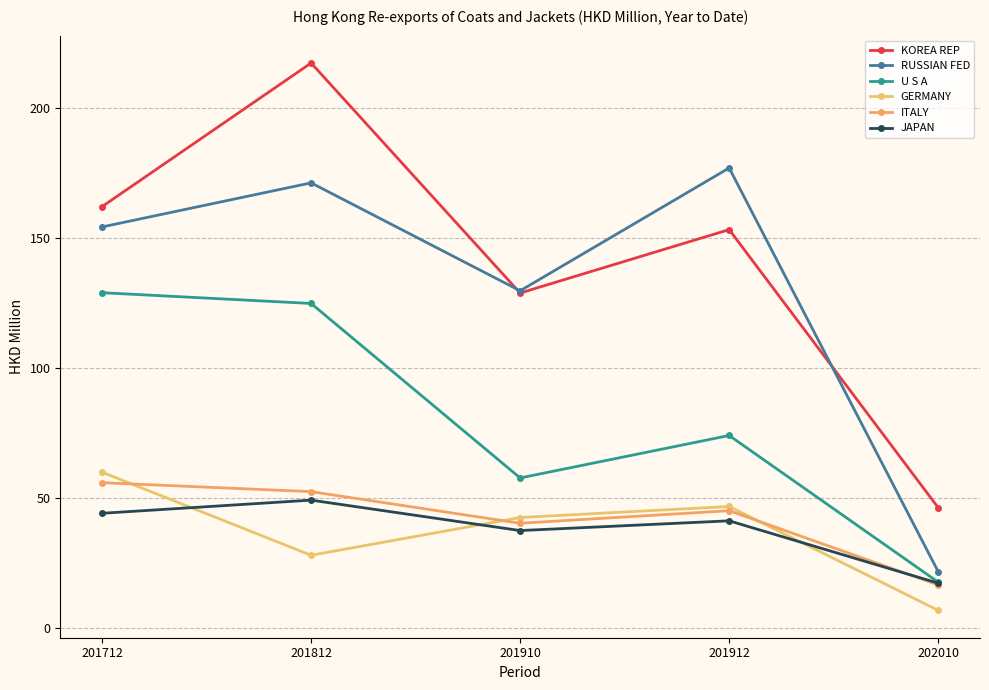

At which label does JAPAN first exceed 41?

201712